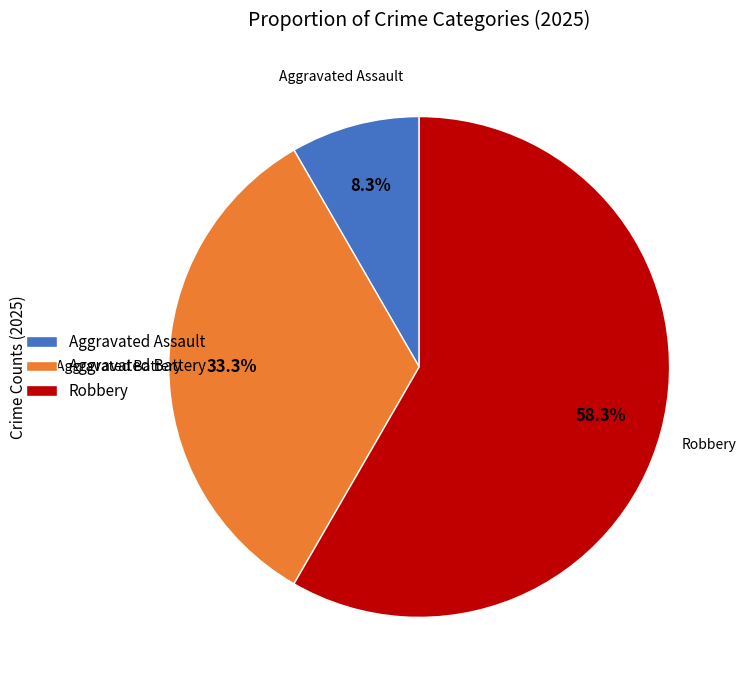

How many segments does this pie chart have?

3